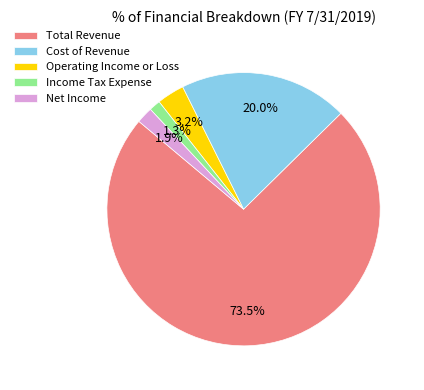

Between Net Income and Operating Income or Loss, which is larger?

Operating Income or Loss